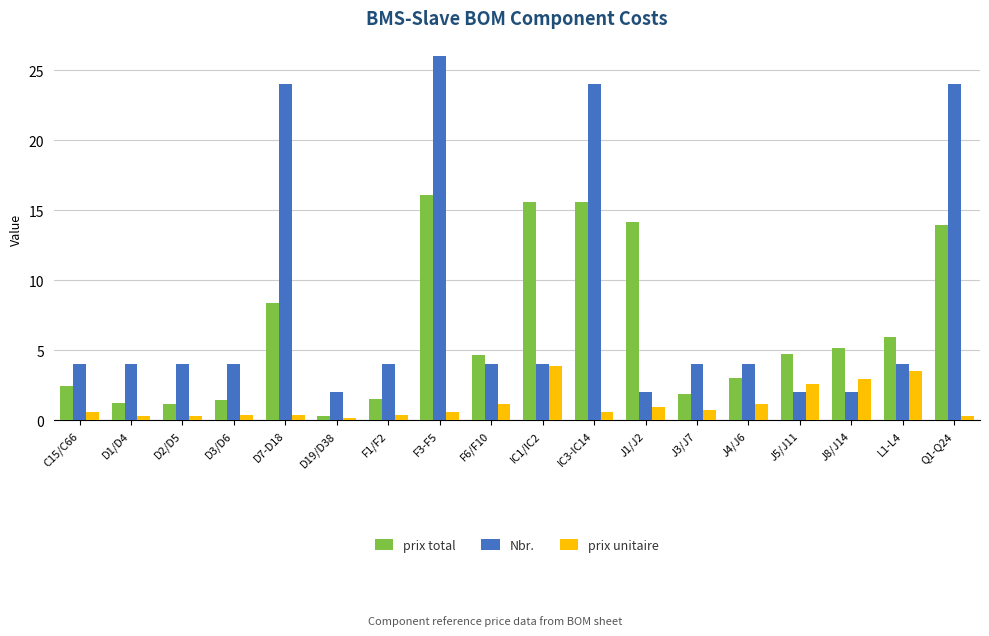

What is the difference between the second highest and second lowest values in the prix total series?

14.4